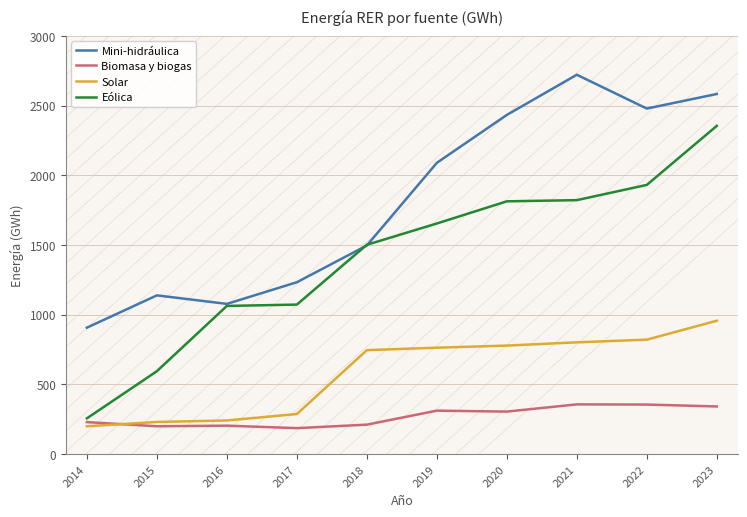

List the series in order of their peak value, highest first.

Mini-hidráulica, Eólica, Solar, Biomasa y biogas